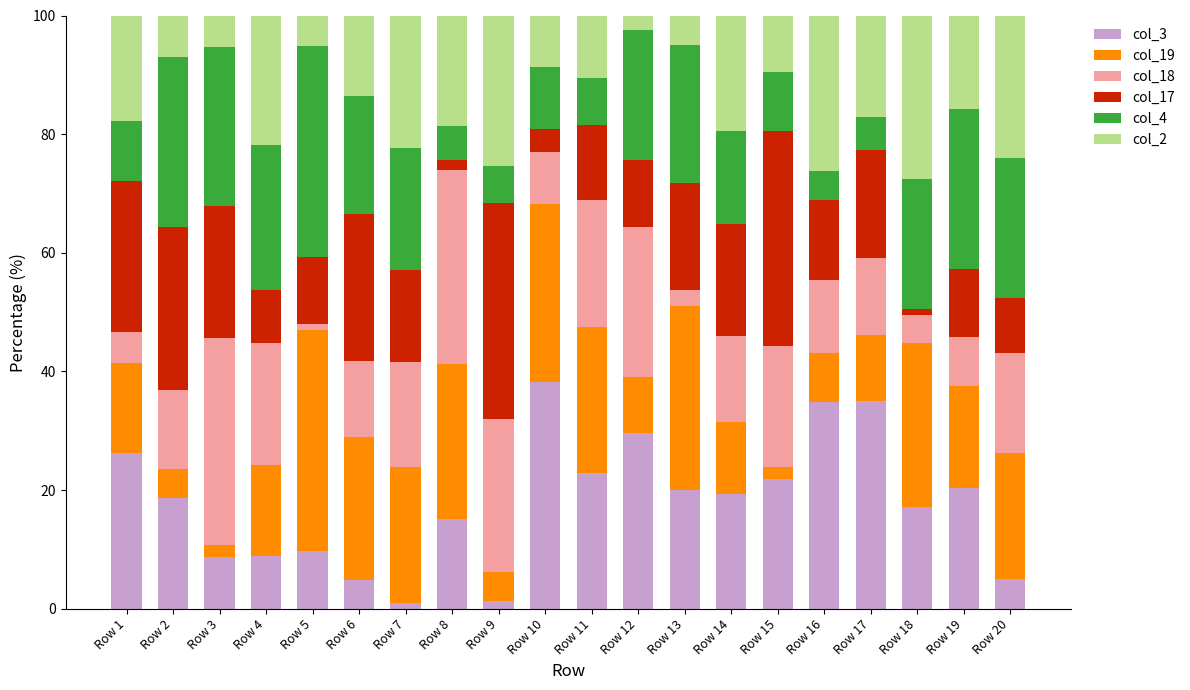

What is the sum of all col_3 values?

359.1